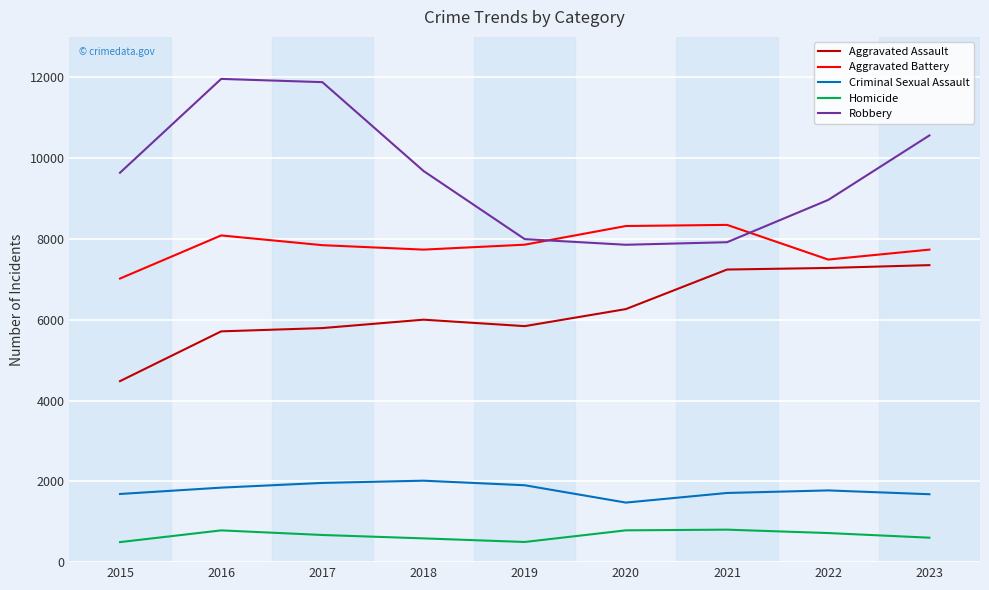

What are all the series names shown in the legend?

Aggravated Assault, Aggravated Battery, Criminal Sexual Assault, Homicide, Robbery